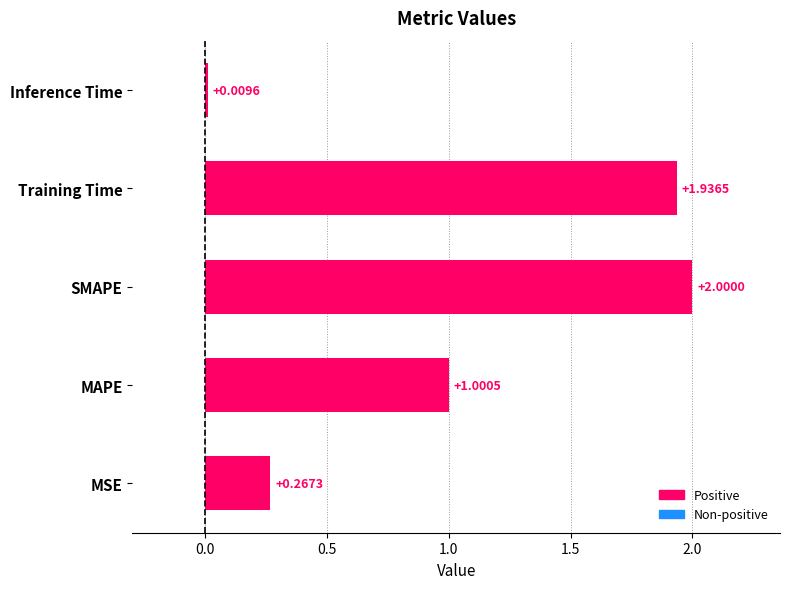

At which label is the value closest to 1?

MAPE